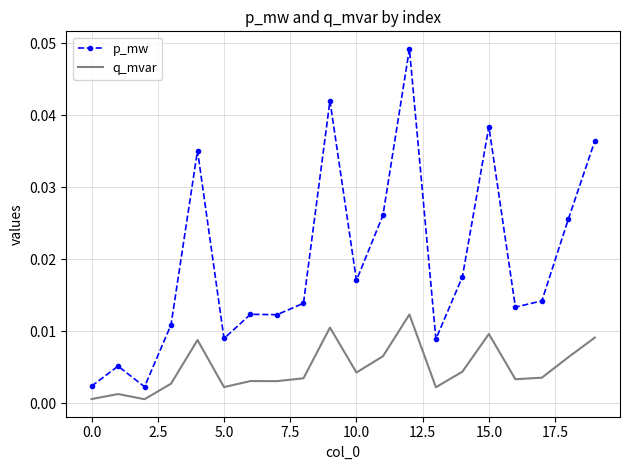

Rank the series by their maximum value, from lowest to highest.

q_mvar, p_mw